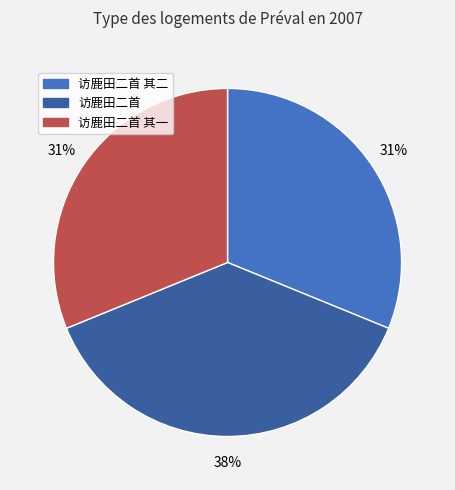

To the nearest percent, what is the combined percentage of 访鹿田二首 and 访鹿田二首 其二?

69%